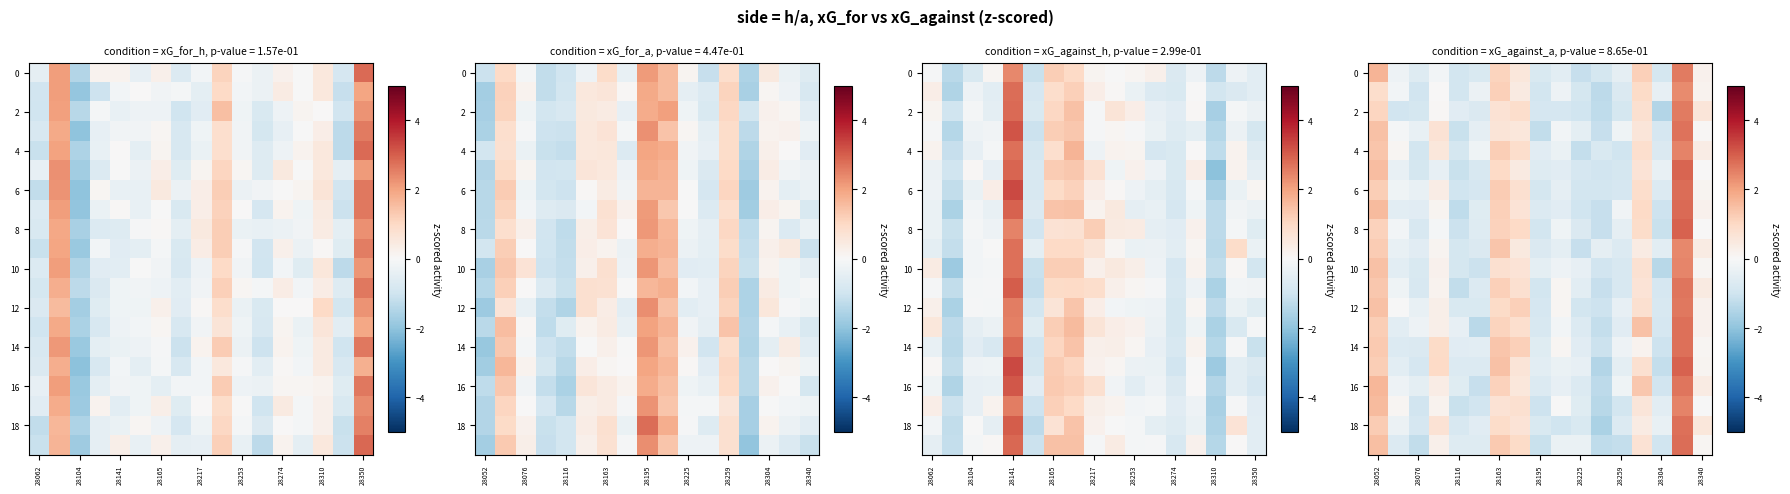

Which label corresponds to the largest value in the chart?

15